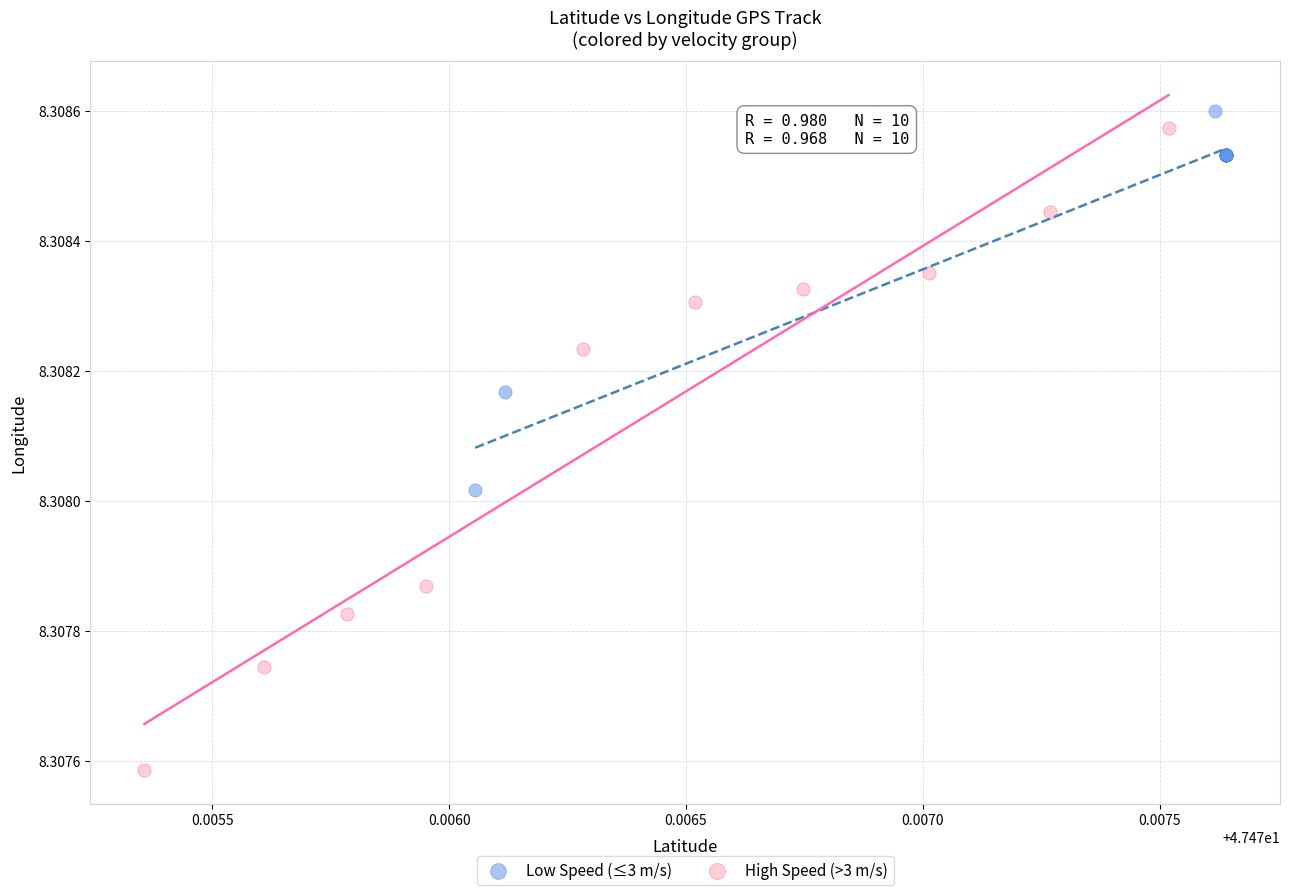

What are all the series names shown in the legend?

Low Speed (≤3 m/s), High Speed (>3 m/s)